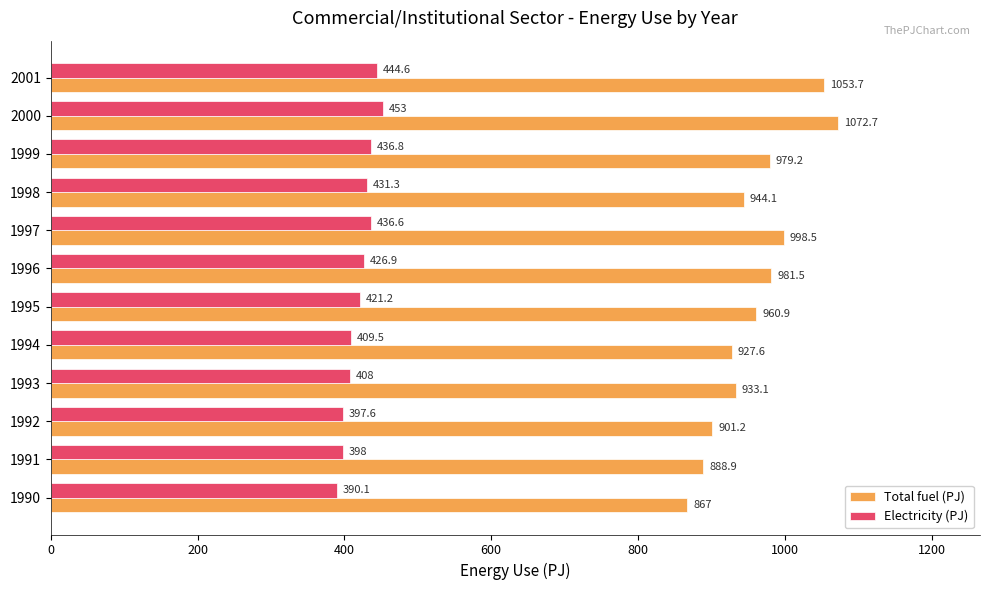

Which series has the largest total across all categories?

Total fuel (PJ)